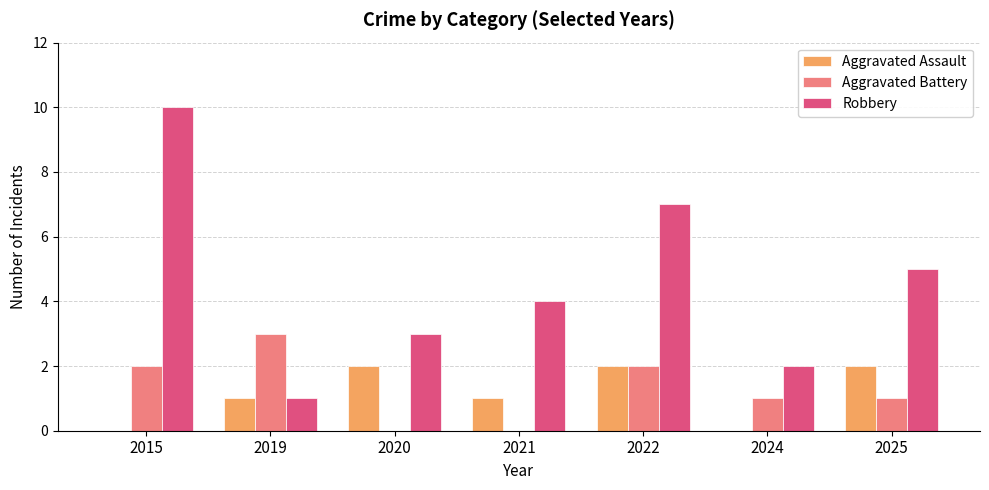

Which category has the highest value across all series?

2015